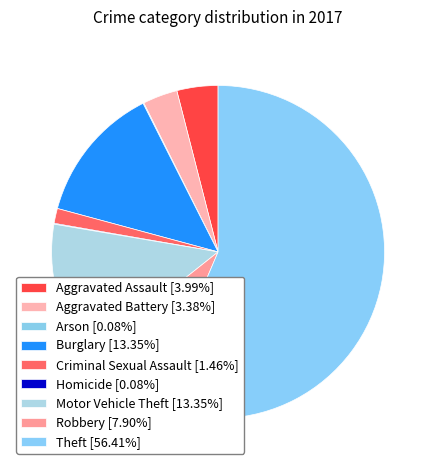

To the nearest percent, what is the average slice percentage?

11%